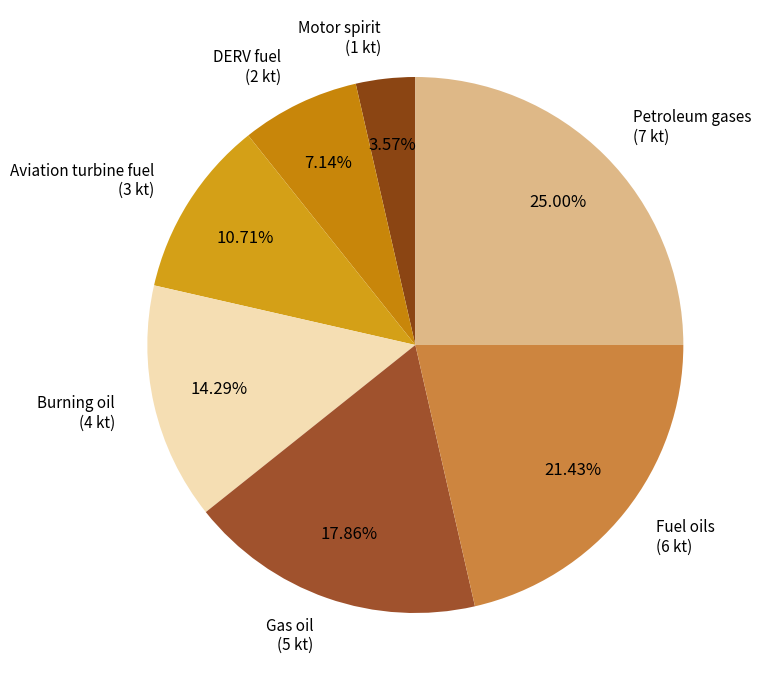

To the nearest percent, what percentage of the pie is DERV fuel?

7%